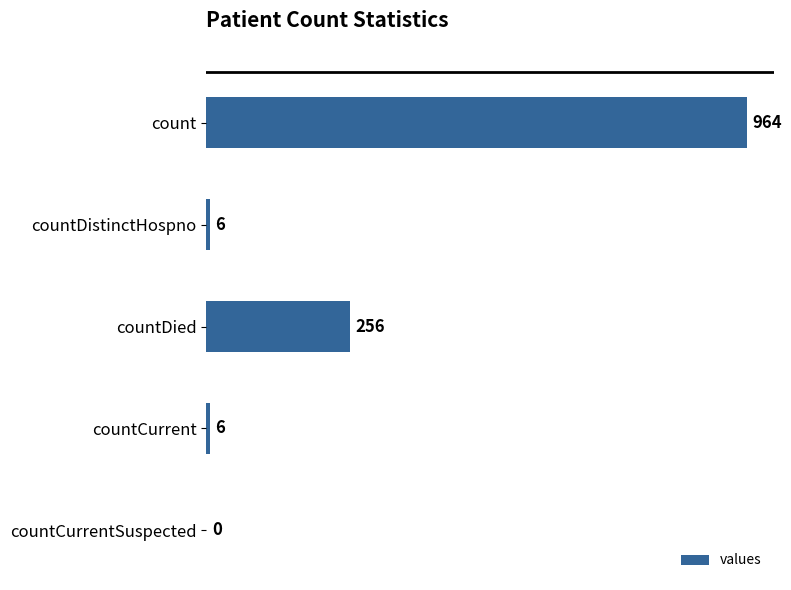

What is the change in value from count to countDied?

-708